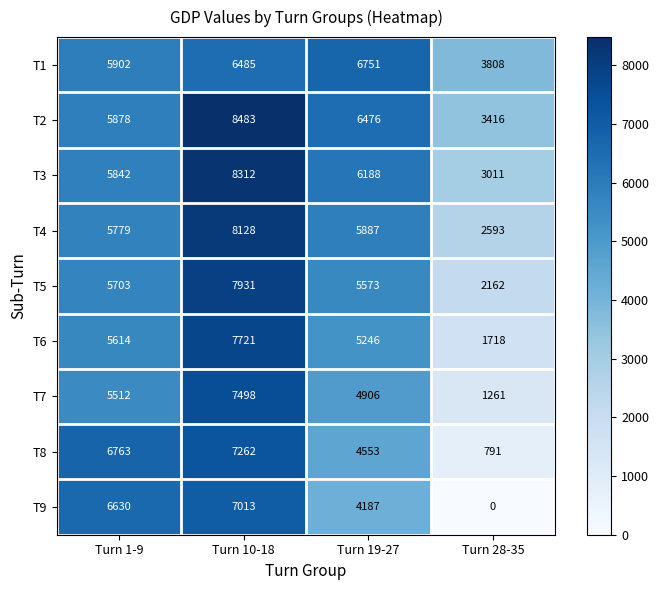

What is the greatest value displayed?

8483